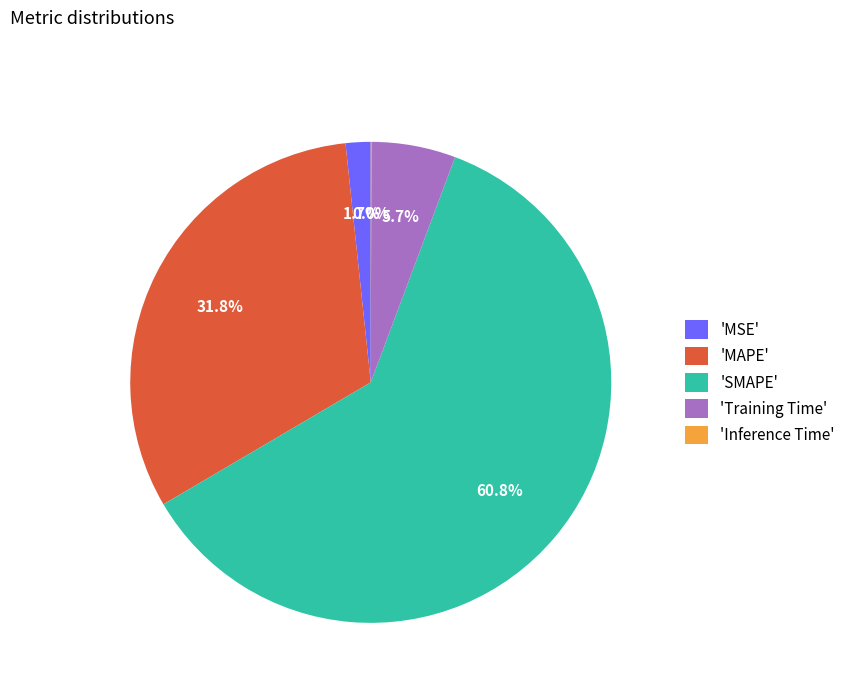

Between 'SMAPE' and 'Training Time', which is larger?

'SMAPE'